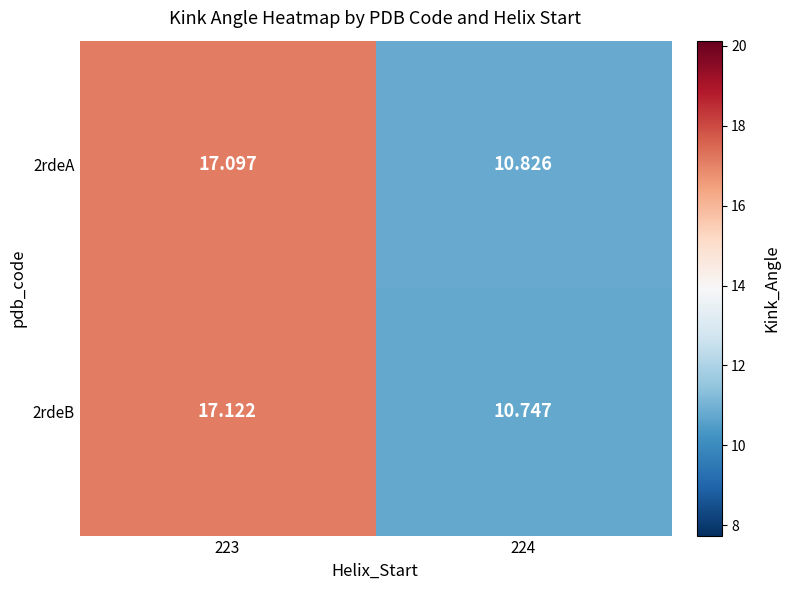

How many values in the 2rdeA series are below 17?

1